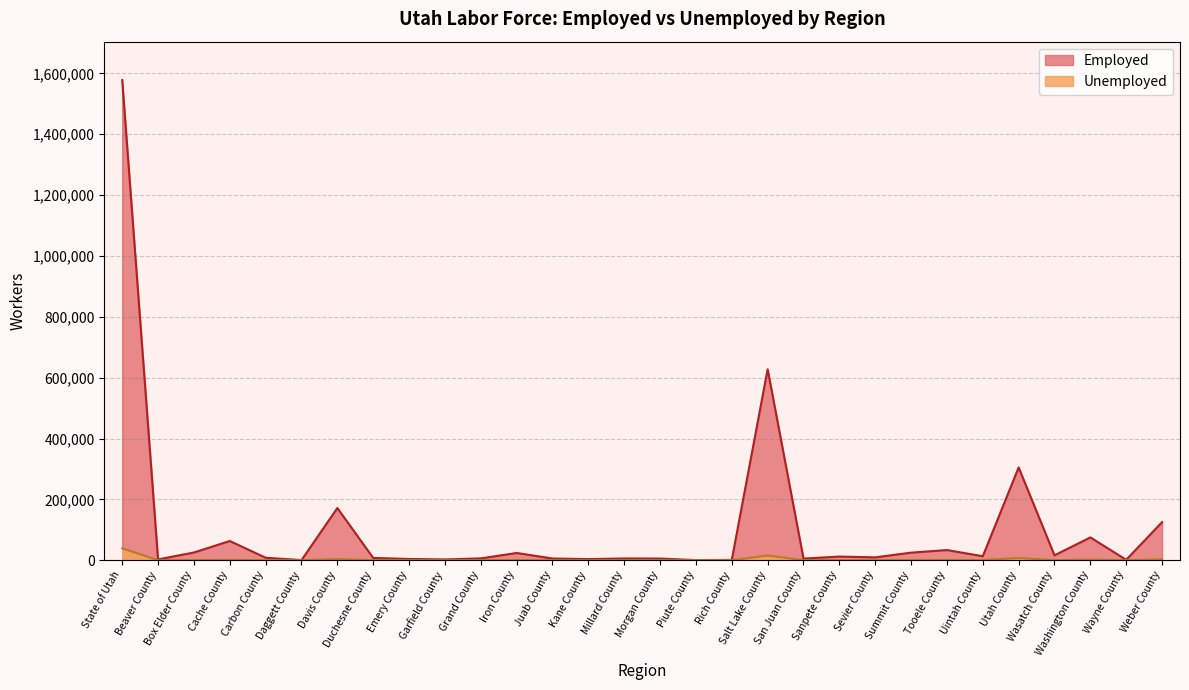

What are all the series names shown in the legend?

Employed, Unemployed